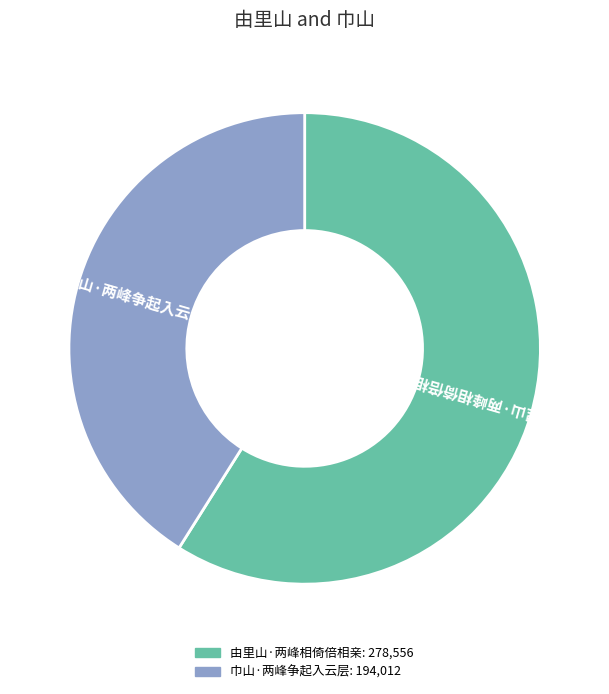

How many segments does this pie chart have?

2